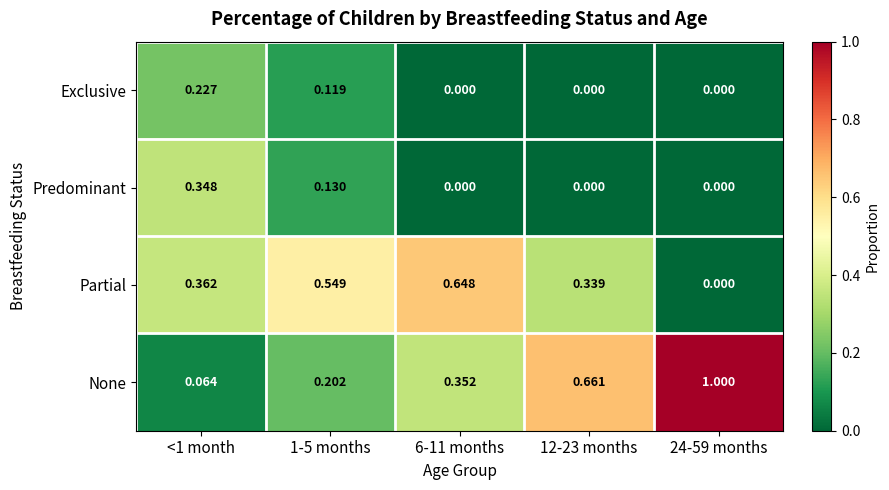

Between <1 month and 6-11 months, which series saw the biggest shift?

Predominant